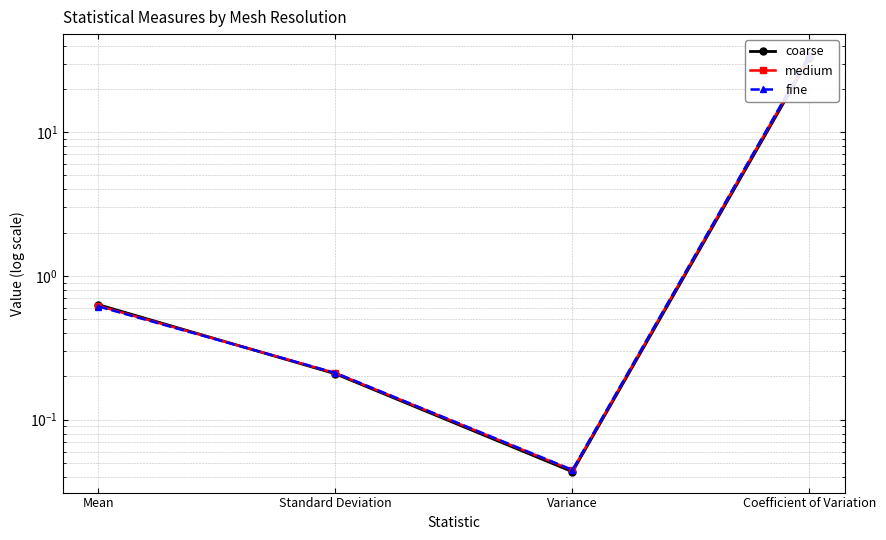

What is the label of the 3rd point from the right?

Standard Deviation